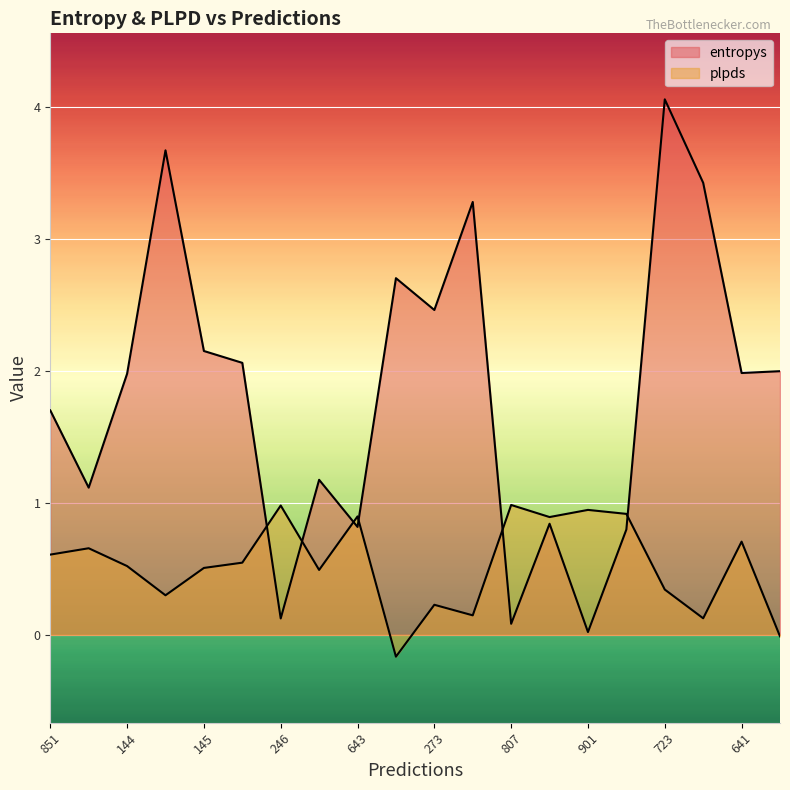

Between 273 and 723, which is larger?

723